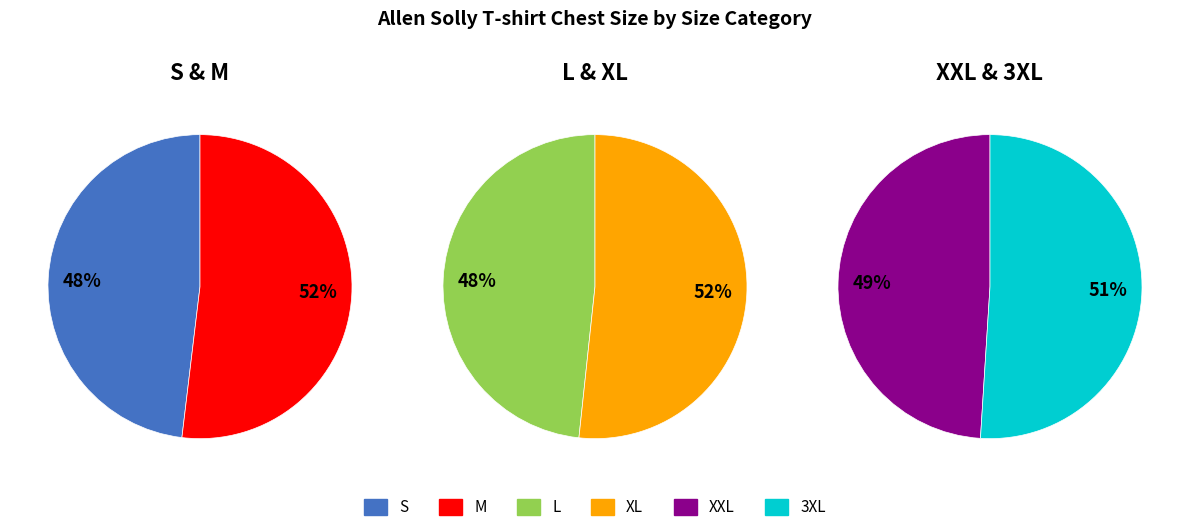

How many slices are in this pie chart?

6